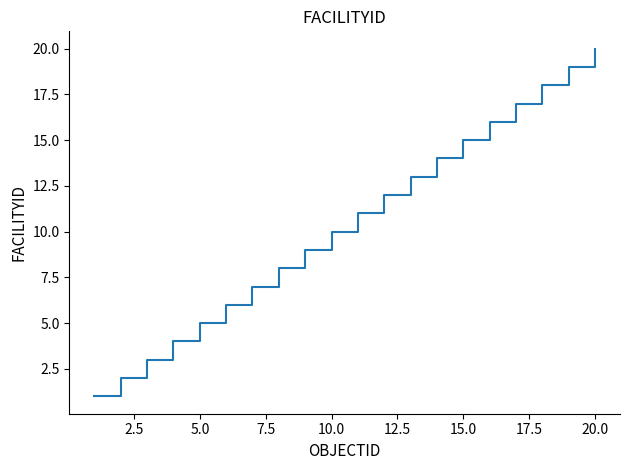

What is the greatest value displayed?

20